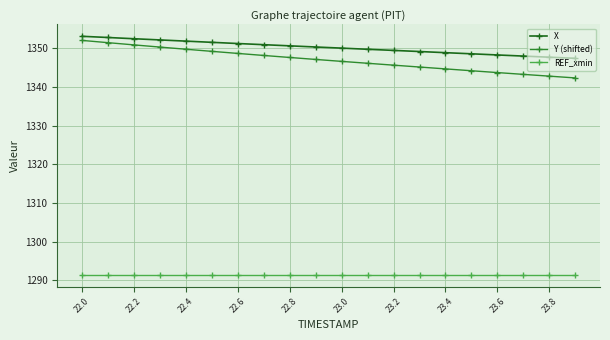

Count the number of data series in this chart.

3